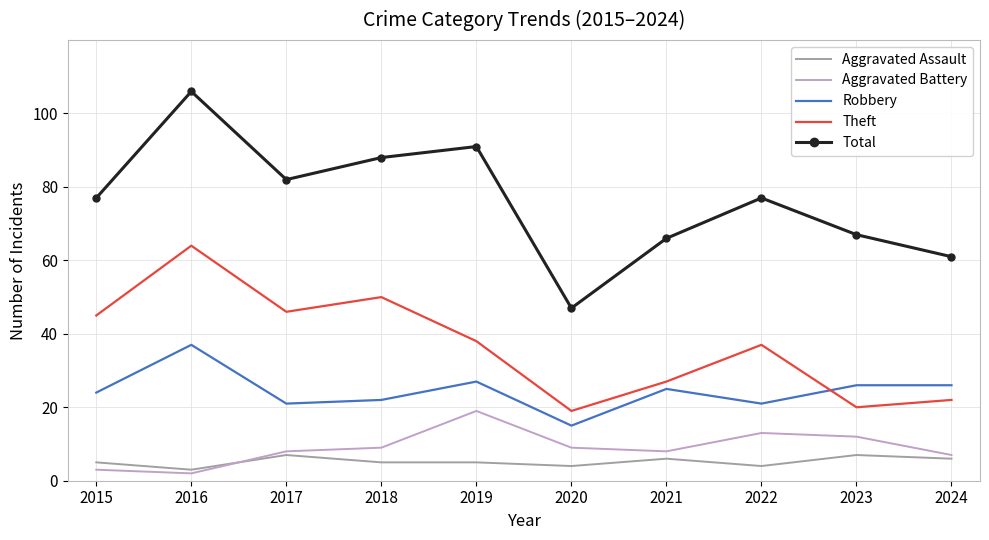

At which category is the sum across all series the highest?

2016